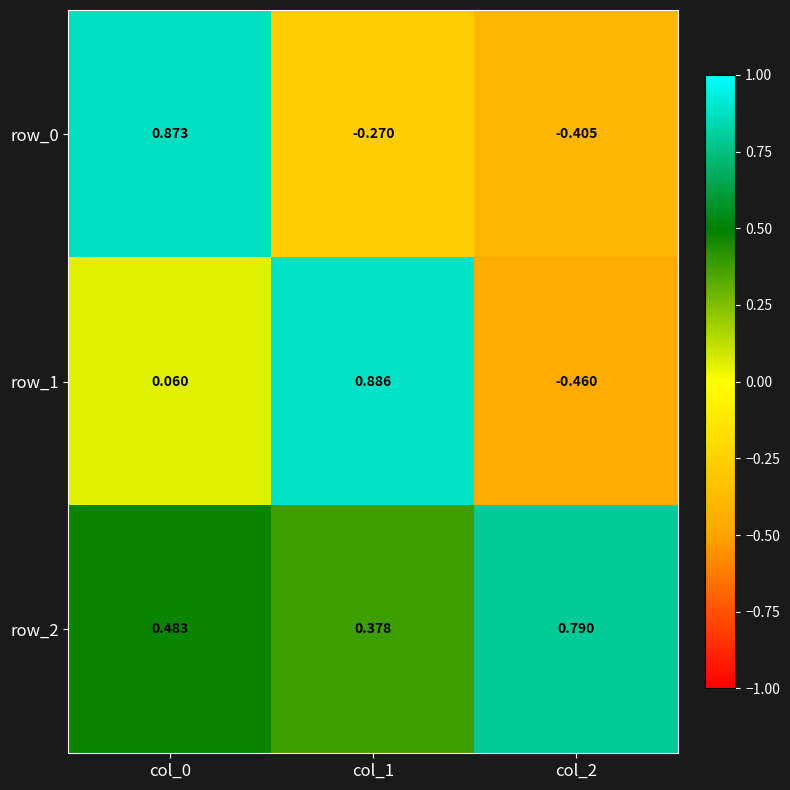

How many values in row_0 are above zero?

1